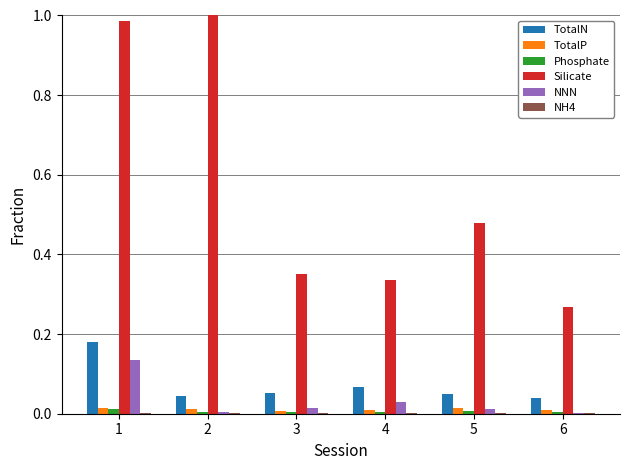

At which category is the sum across all series the highest?

1